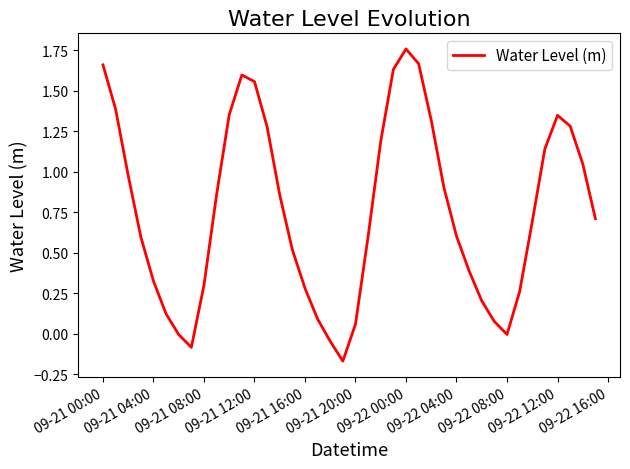

What is the difference between the maximum and minimum values?

1.9